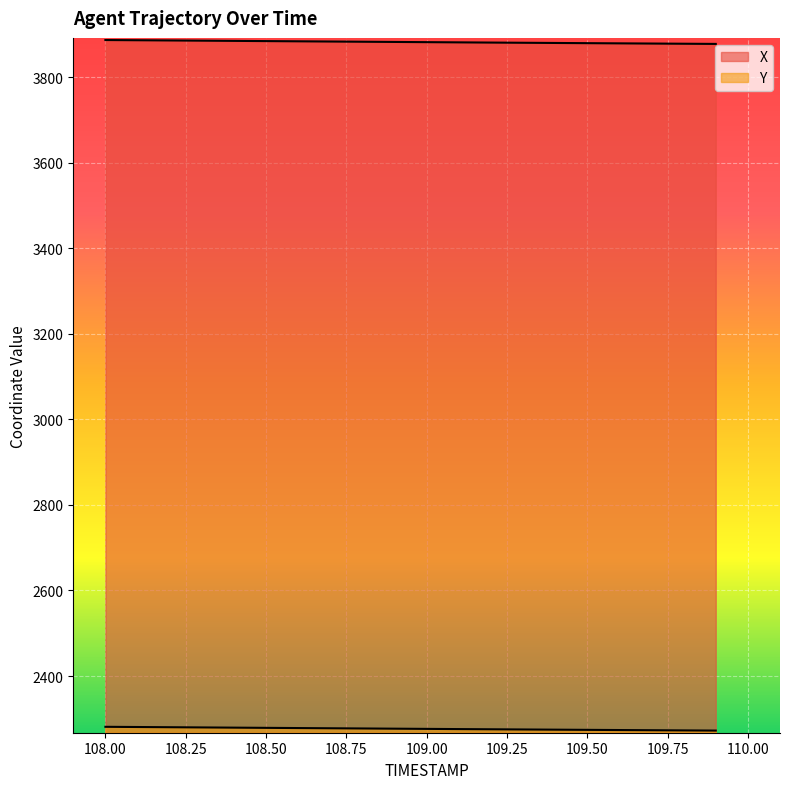

True or false: X and Y intersect in this chart.

False